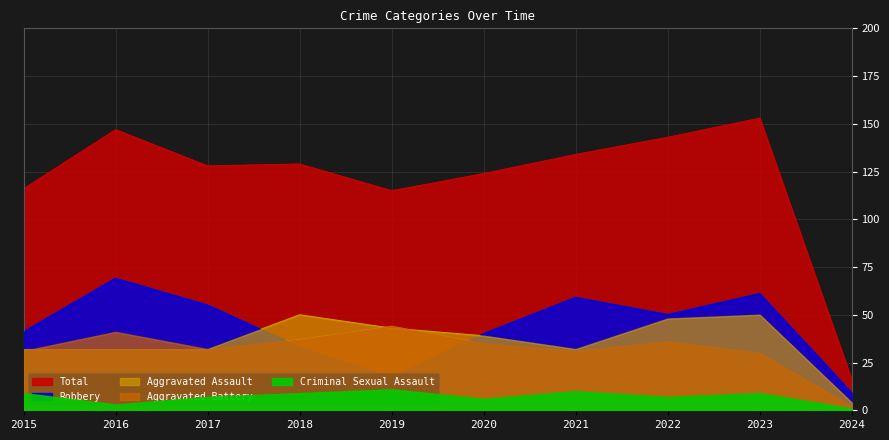

The Robbery series shows 10 at 2015. True or false?

False